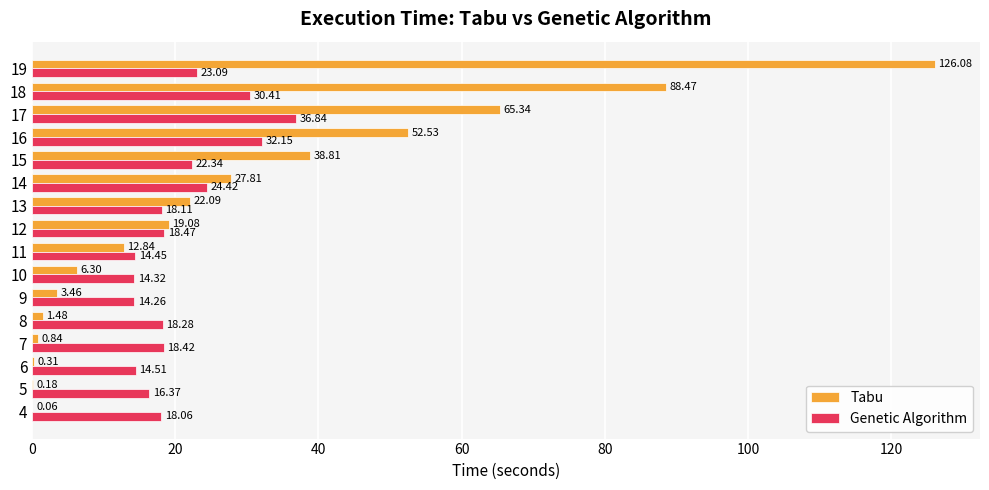

Which series changed the most between 9 and 12?

Tabu